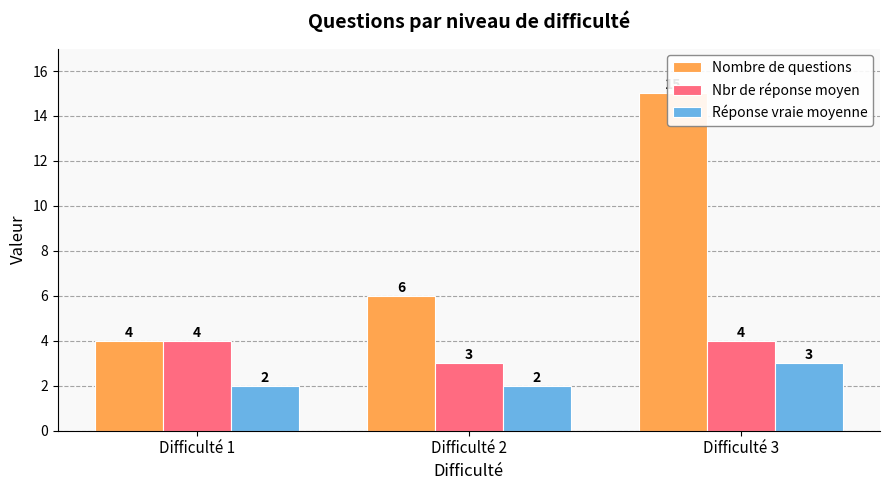

What is the average value of the Nombre de questions series?

8